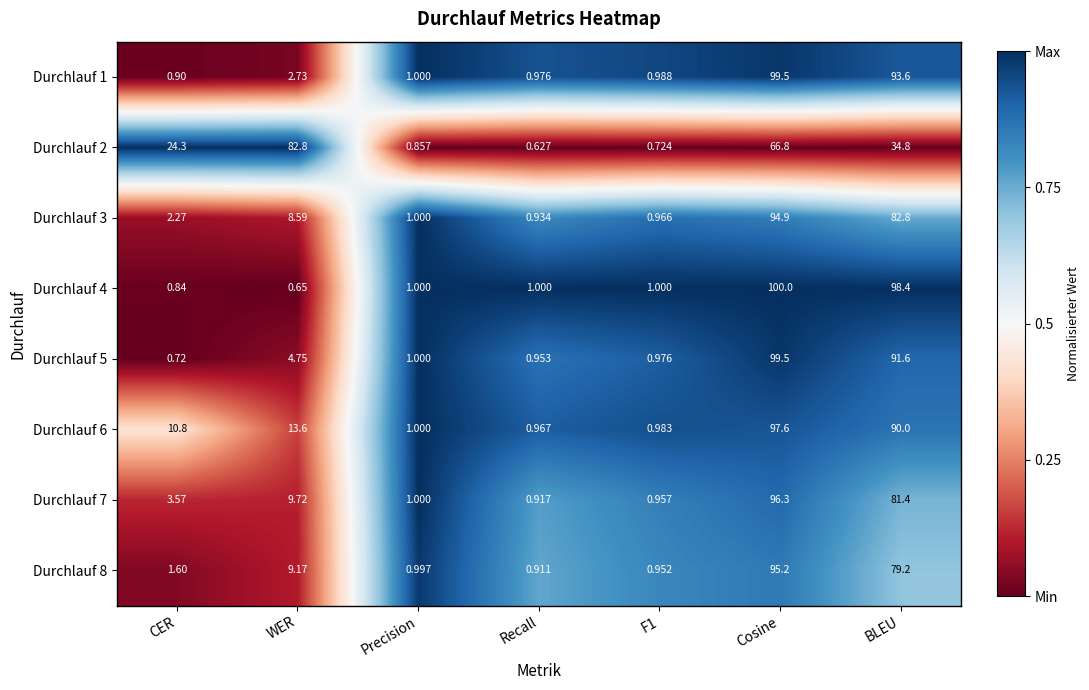

At which category is the sum across all series the highest?

Cosine